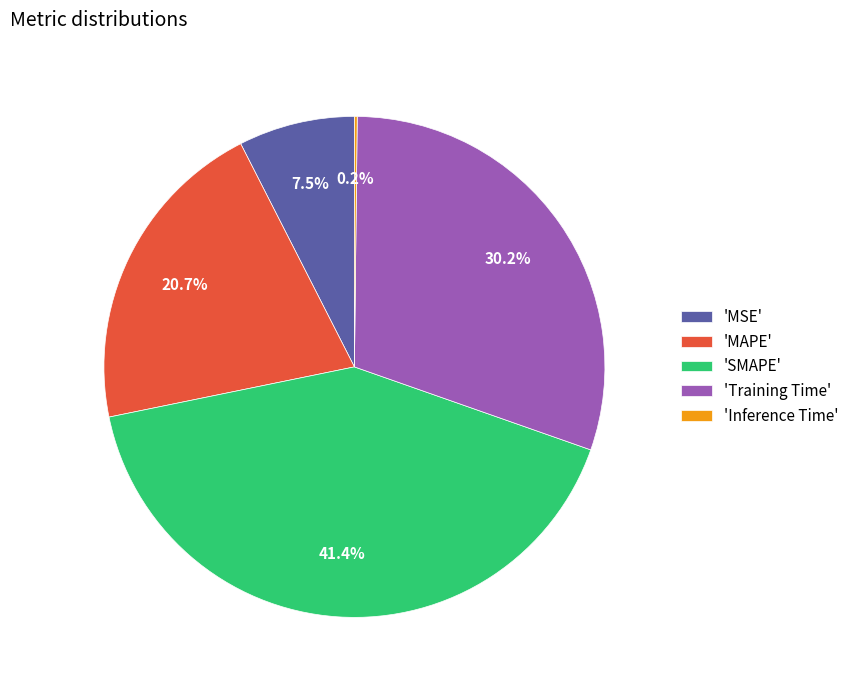

To the nearest percent, what is the difference between the largest and smallest slice percentages?

41%